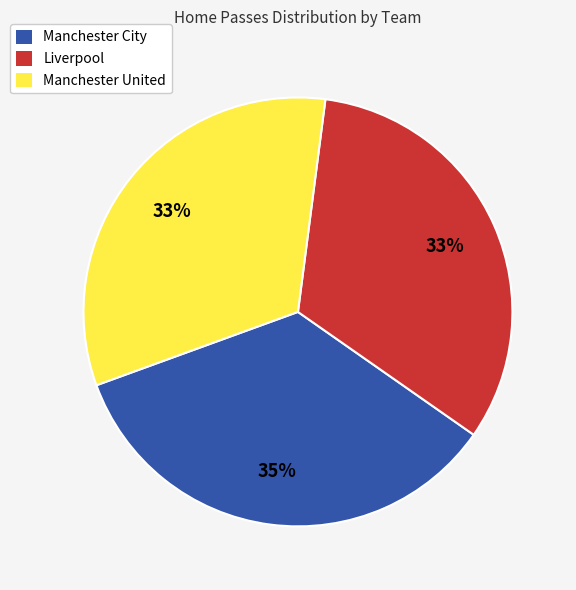

To the nearest percent, what percentage of the pie is Manchester City?

35%